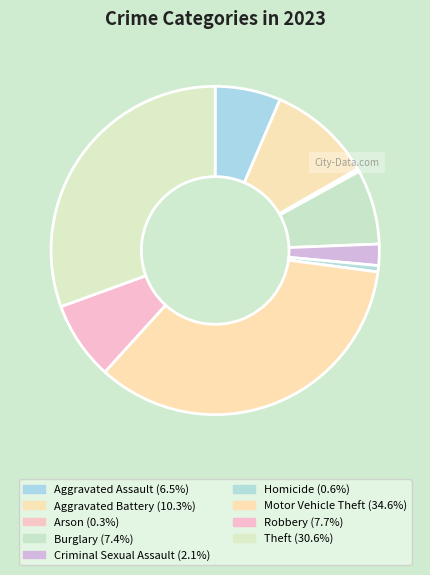

The Motor Vehicle Theft slice represents 47% of the pie. True or false?

False